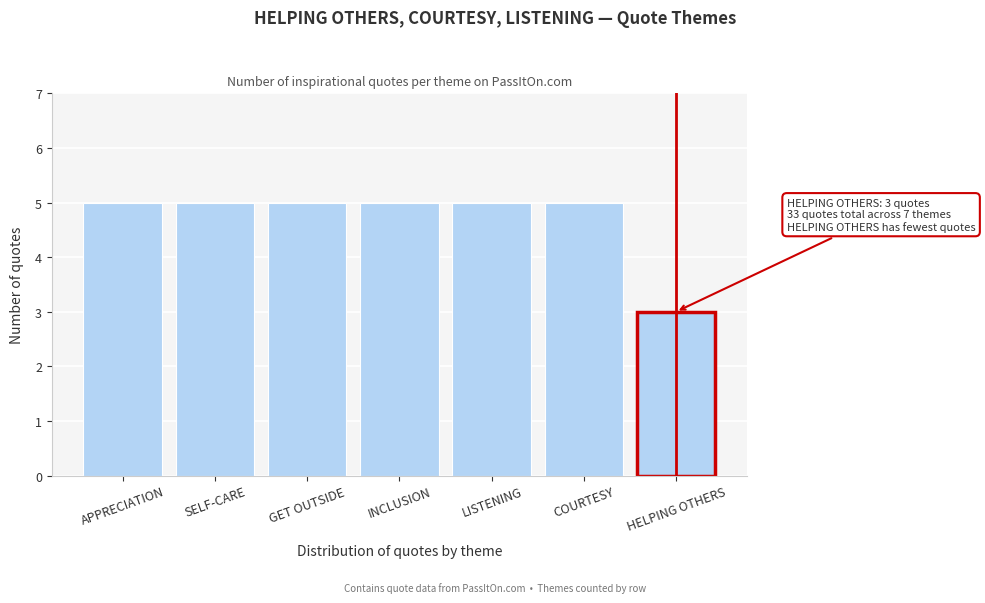

Reading left to right, list all the values displayed in this chart.

5	5	5	5	5	5	3